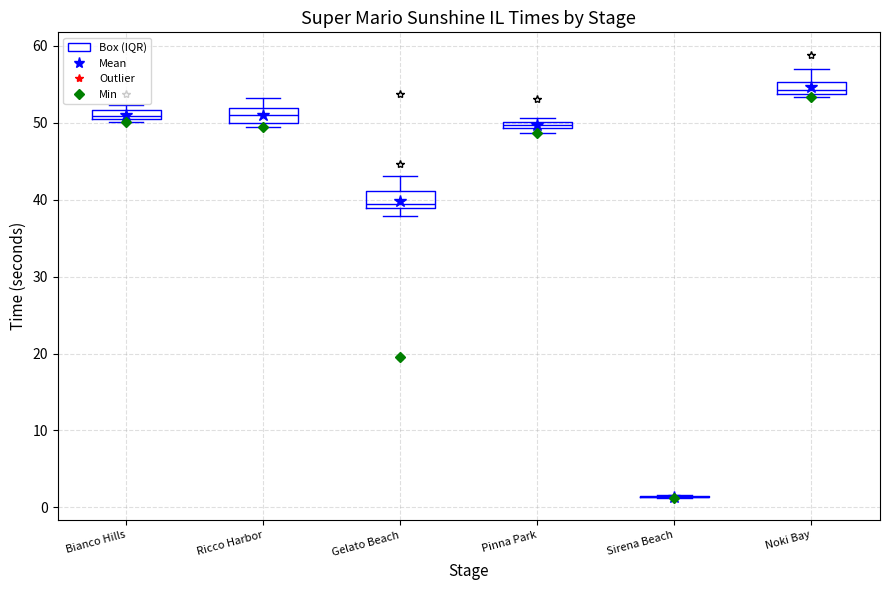

Where is the upper edge of the box for Bianco Hills on the y-axis? The values are not printed on the chart, so give them approximately, as read against the axis.

52